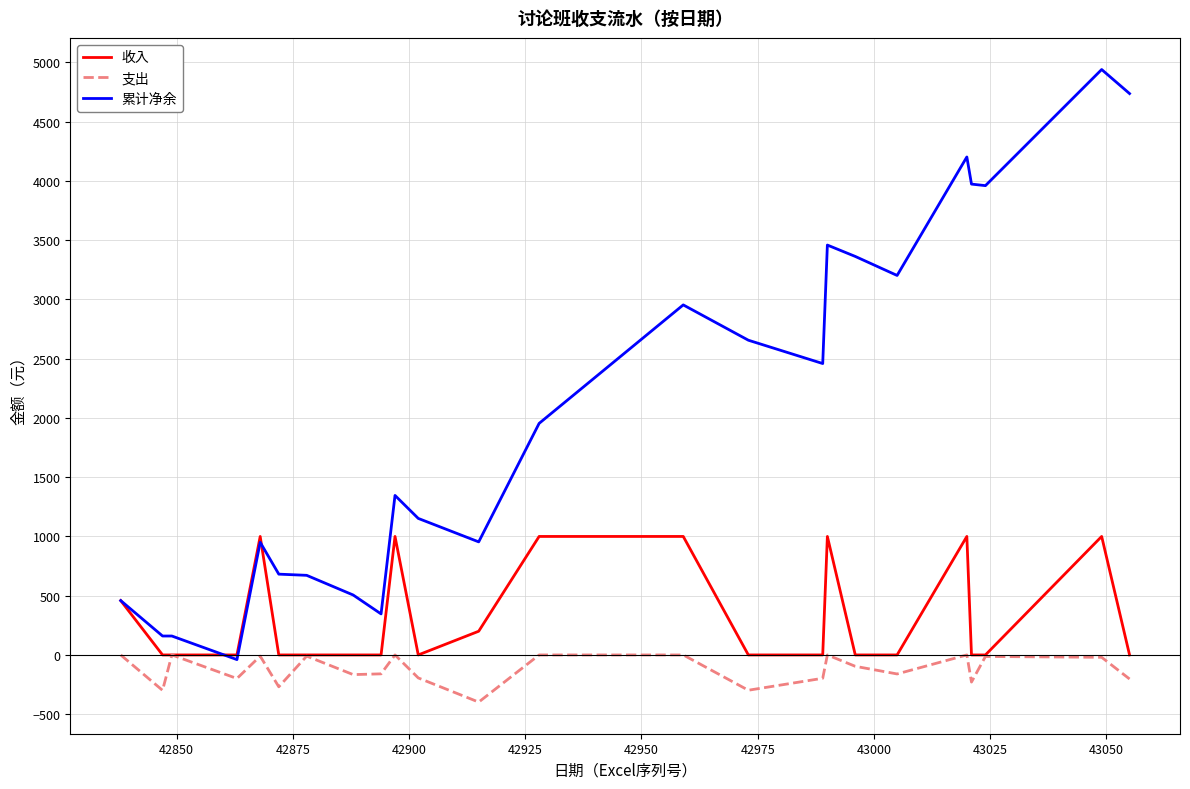

Rank the series by their average value, from highest to lowest.

累计净余, 收入, 支出